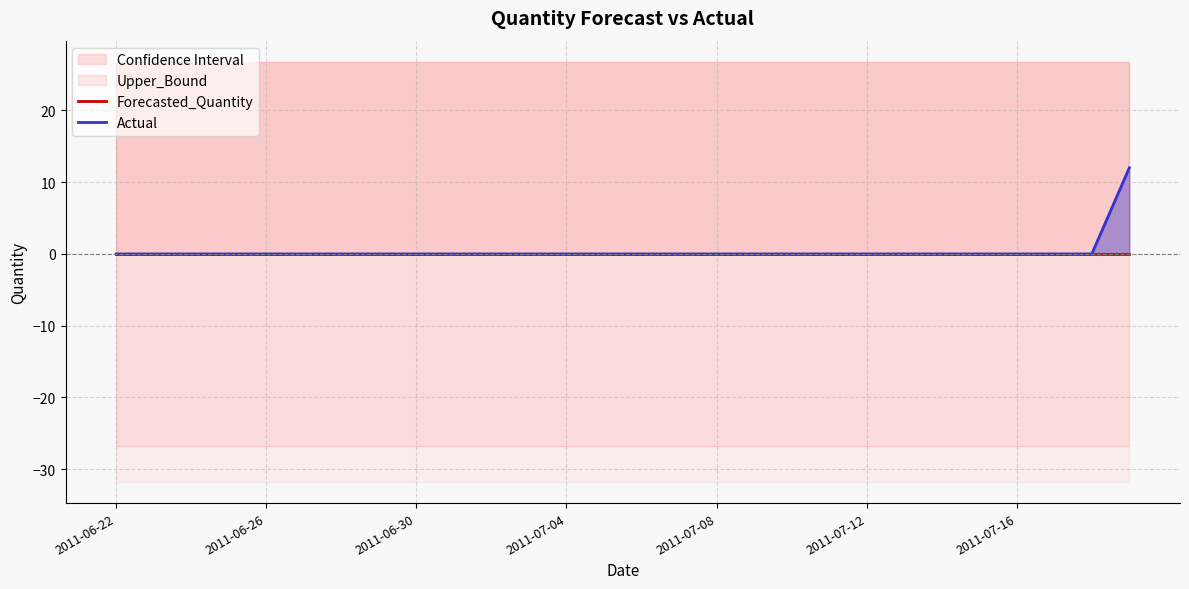

What is the maximum value shown in the chart?

12